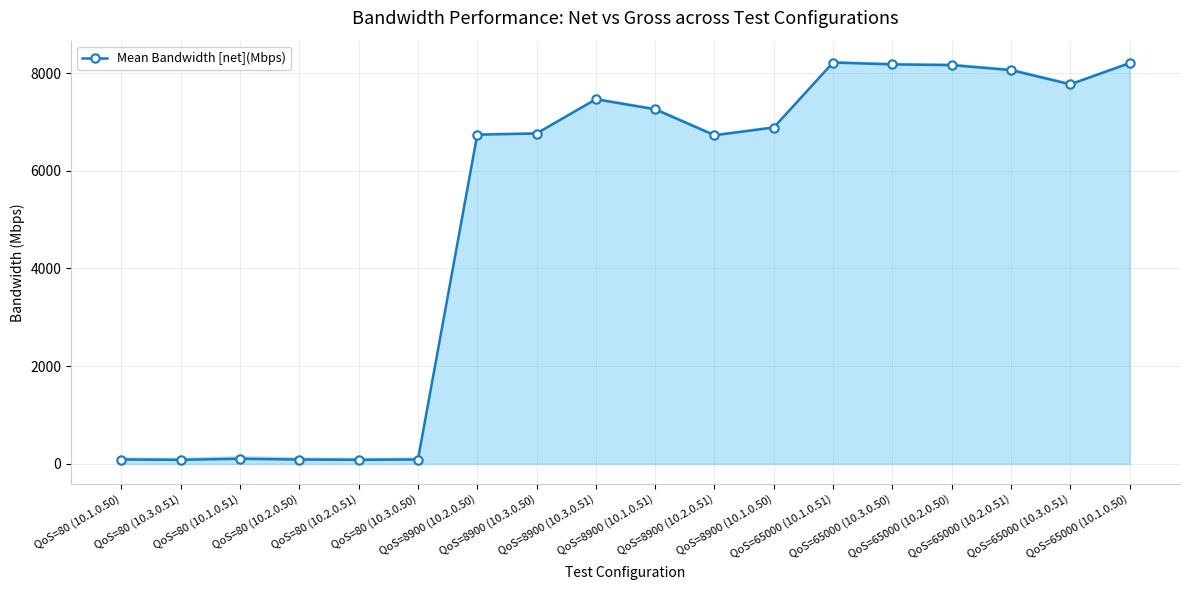

What is the label of the 14th point from the left?

QoS=65000 (10.3.0.50)